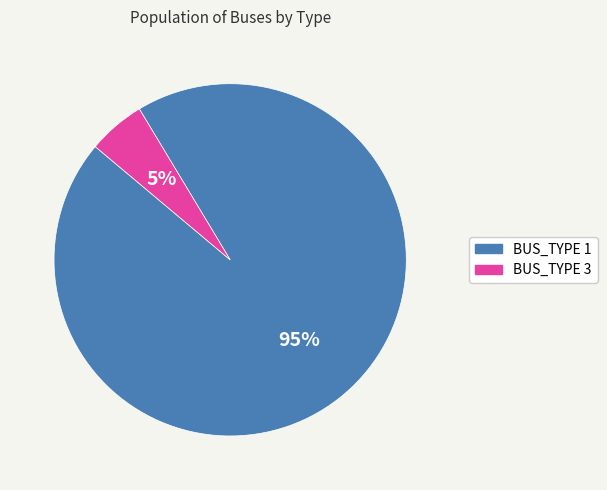

Is it true that BUS_TYPE 1 is 95% of the pie?

True